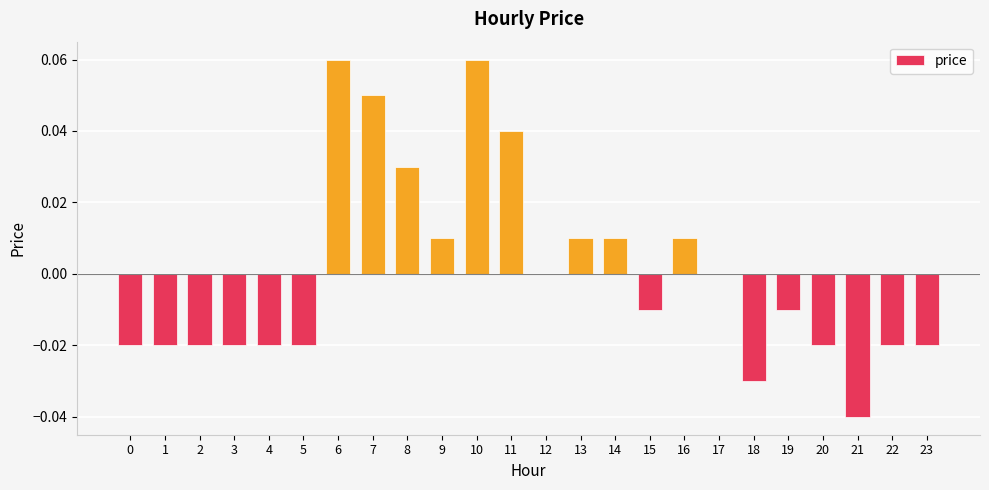

Count the number of categories in the chart.

24